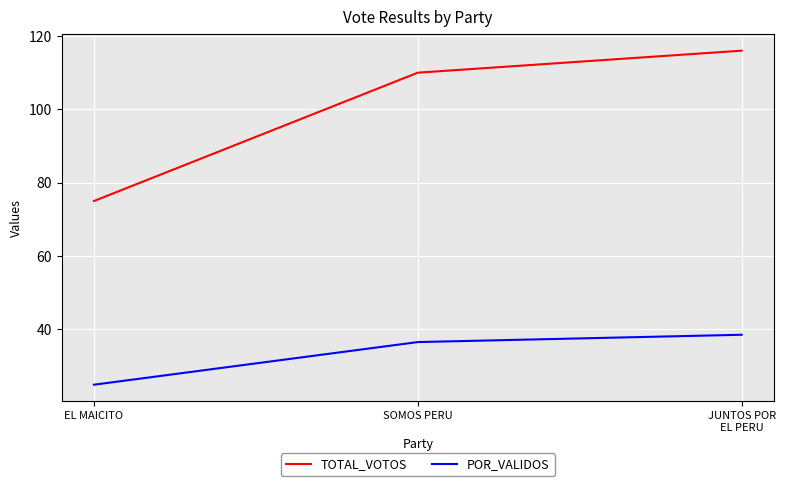

Which series has the widest spread of values?

TOTAL_VOTOS